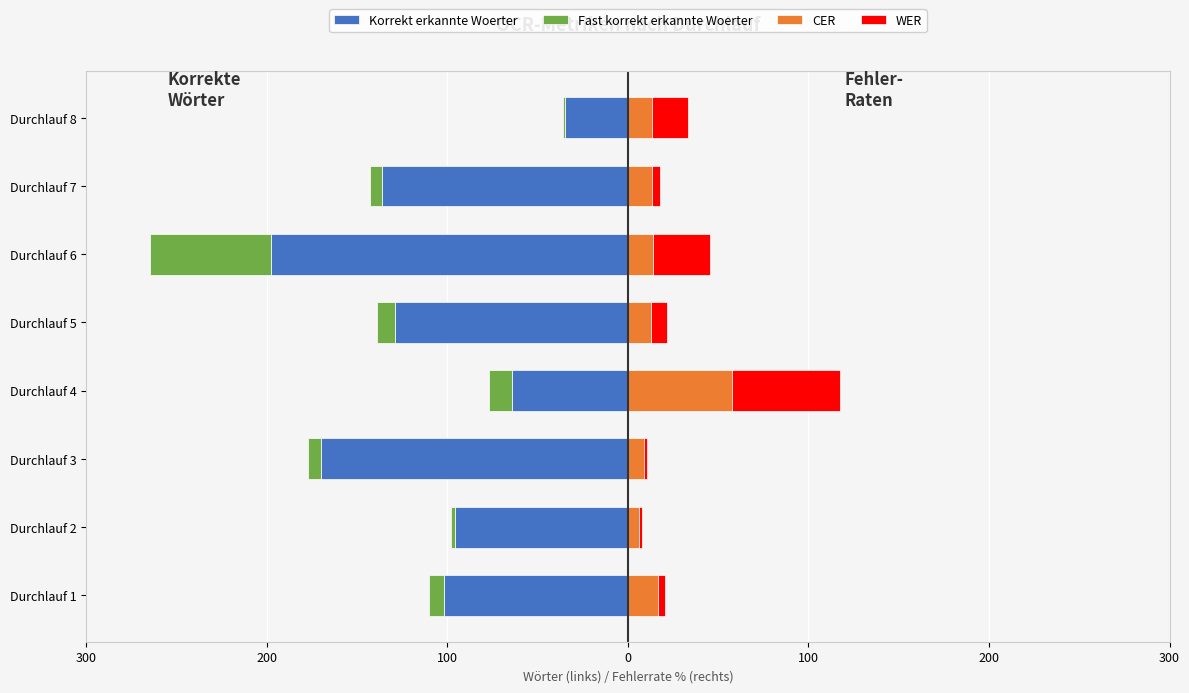

True or false: Fast korrekt erkannte Woerter has a value of -1.1 at Durchlauf 2.

False